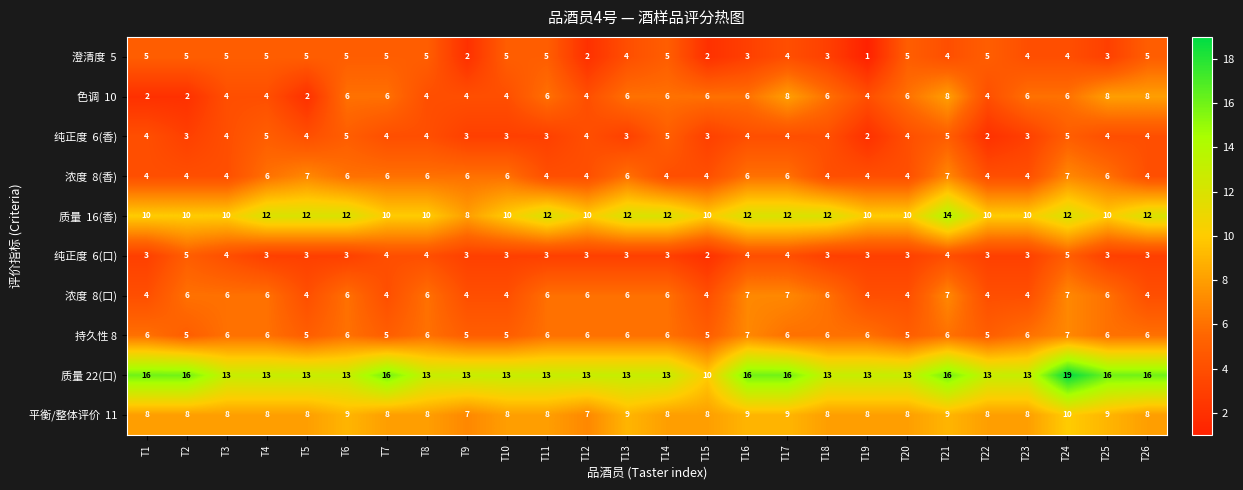

Between T20 and T24, which series saw the biggest shift?

质量 22(口)